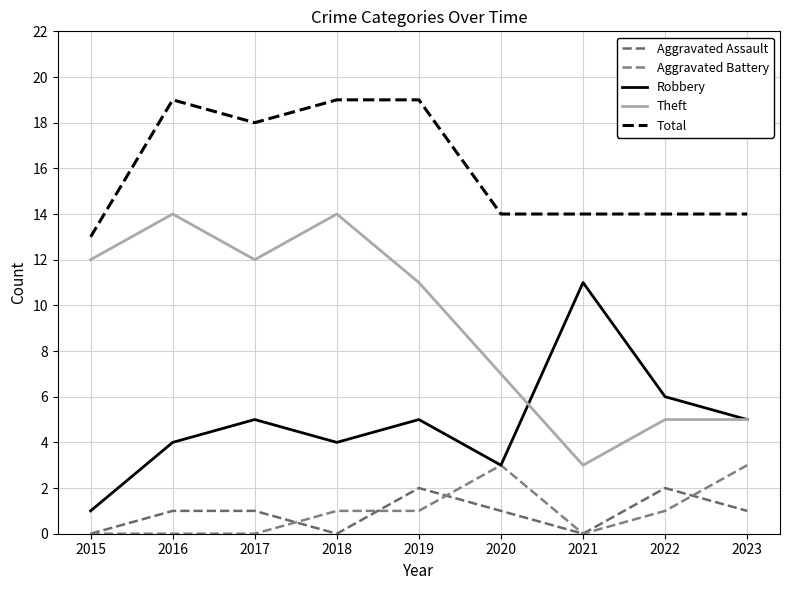

At which category does Aggravated Battery reach its first local peak?

2020